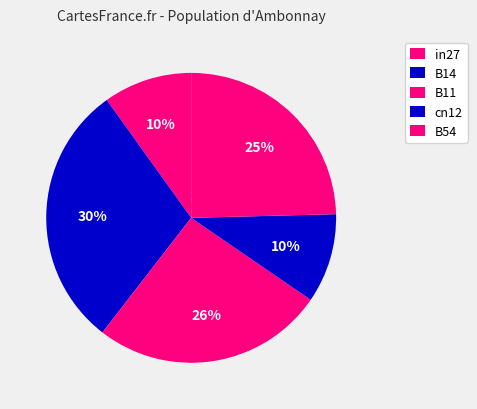

How many slices are in this pie chart?

5